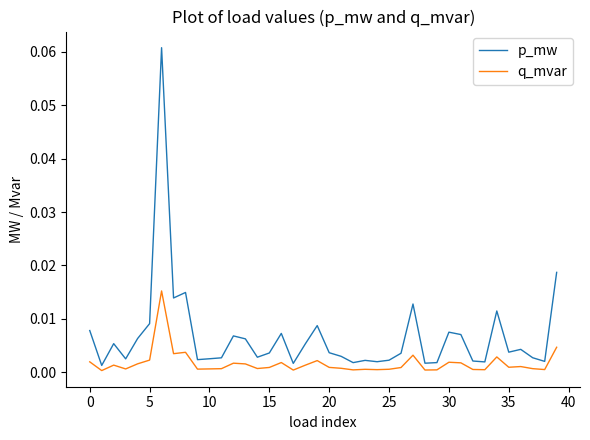

List the series in order of their peak value, highest first.

p_mw, q_mvar